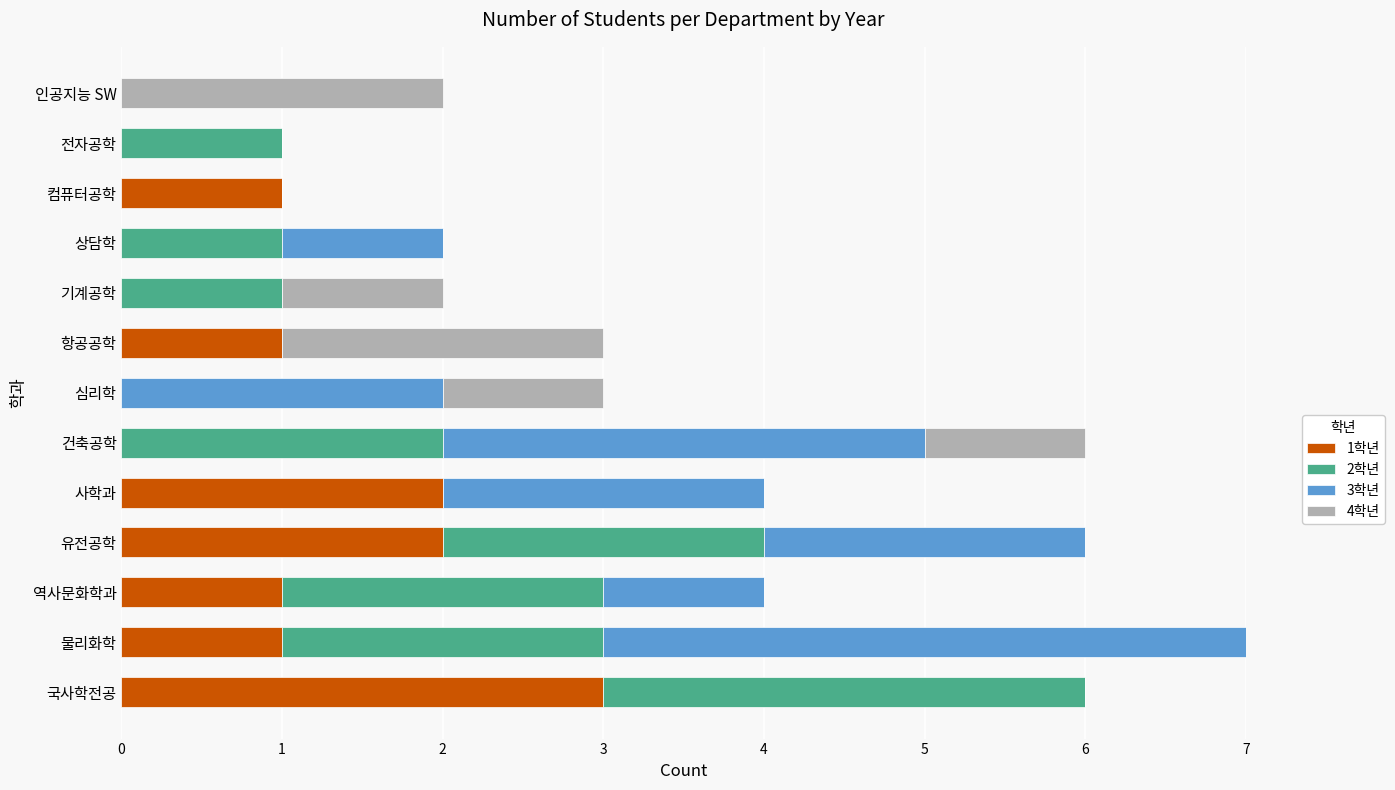

The value of 1학년 at 유전공학 is 3. True or false?

False